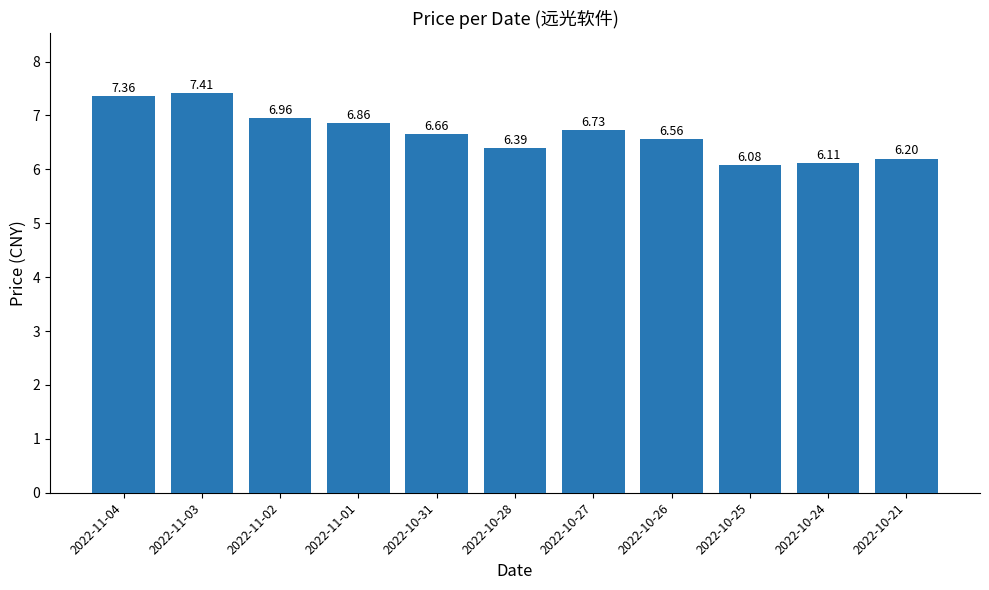

Between 2022-10-27 and 2022-10-31, which is larger?

2022-10-27